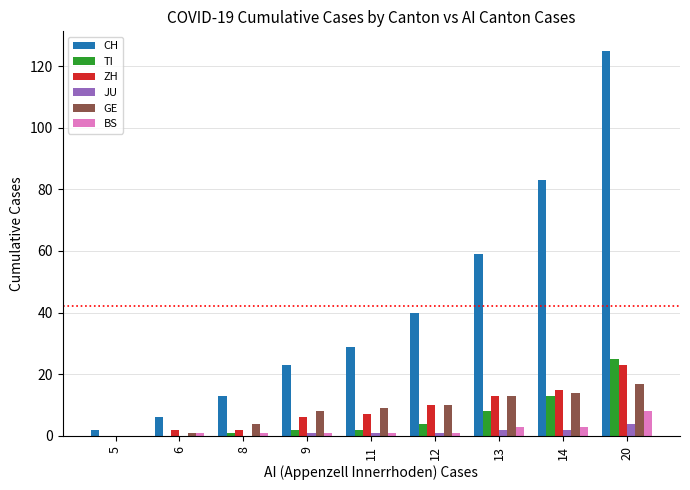

Is it true that CH equals 36 at 9?

False